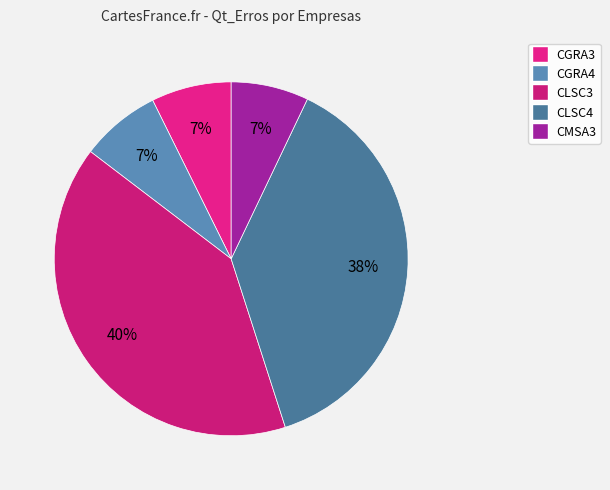

Is there any slice that represents more than half of the pie?

No